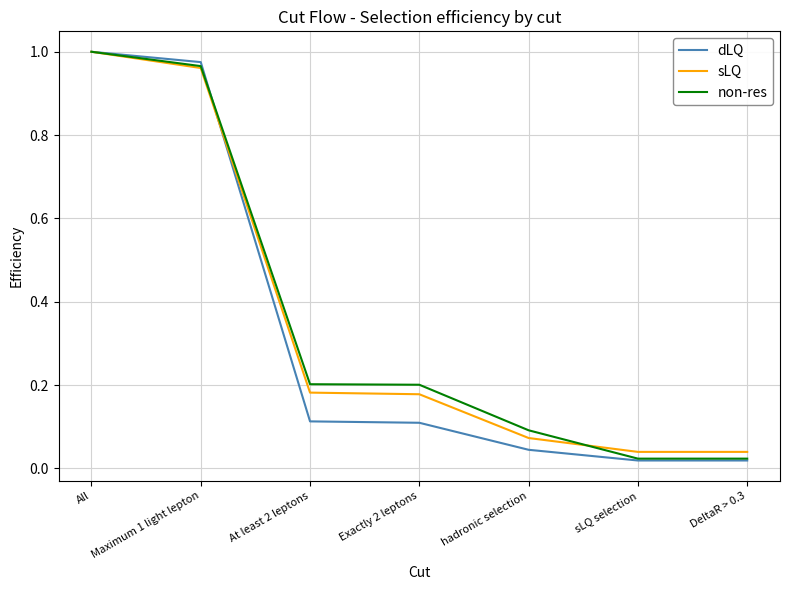

True or false: dLQ has a value of 1.7 at All.

False